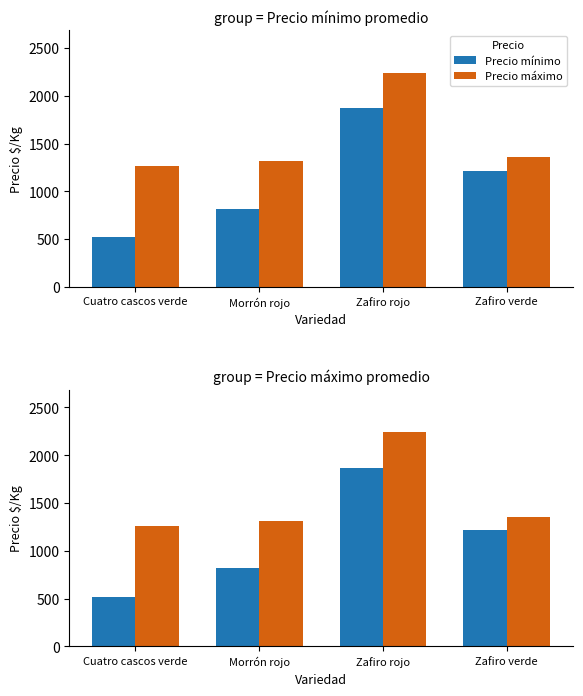

At which label is Precio mínimo closest to 1195?

Zafiro verde